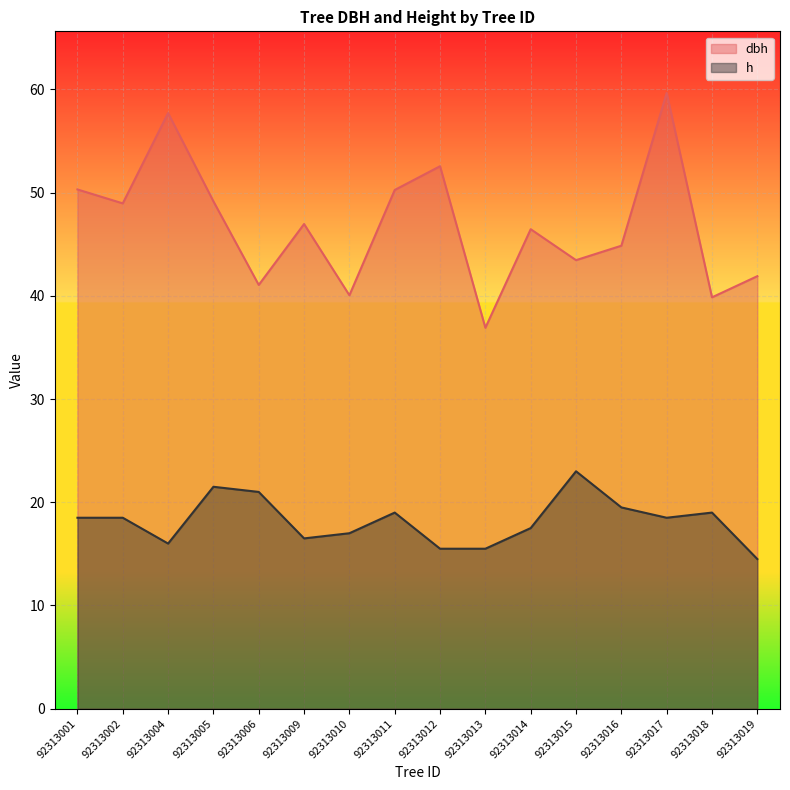

Rank the series by their maximum value, from highest to lowest.

dbh, h